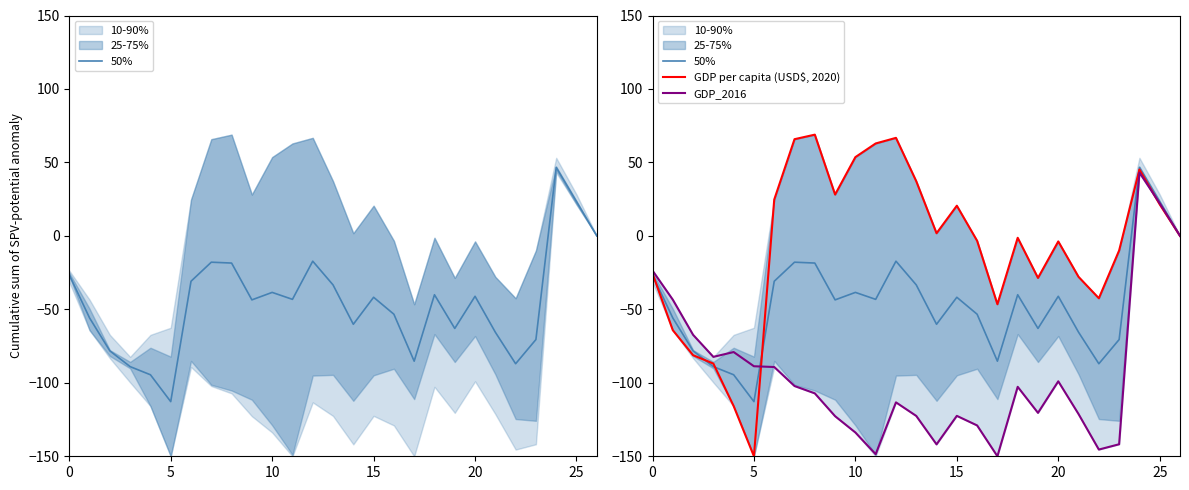

Reading right to left, what are all the values shown in this chart?

50%: -0.0	23.3	46.6	-70.6	-87.0	-65.6	-41.1	-63.0	-40.0	-85.3	-53.3	-41.8	-60.2	-33.3	-17.2	-43.2	-38.5	-43.6	-18.5	-17.9	-30.9	-112.8	-94.5	-89.0	-78.2	-55.8	-26.6
GDP per capita (USD$, 2020): -0.0	21.4	45.2	-9.9	-42.5	-27.9	-3.8	-28.6	-1.3	-46.5	-3.3	20.5	1.8	37.2	66.7	62.9	53.6	28.1	68.9	65.8	24.7	-150.0	-115.8	-86.9	-81.2	-64.2	-25.6
GDP_2016: -0.0	22.2	43.1	-141.8	-145.4	-121.3	-99.0	-120.5	-102.7	-150.0	-129.0	-122.5	-141.9	-122.5	-113.3	-148.6	-133.8	-122.7	-107.2	-102.2	-89.2	-88.7	-79.1	-82.3	-67.3	-43.4	-23.6